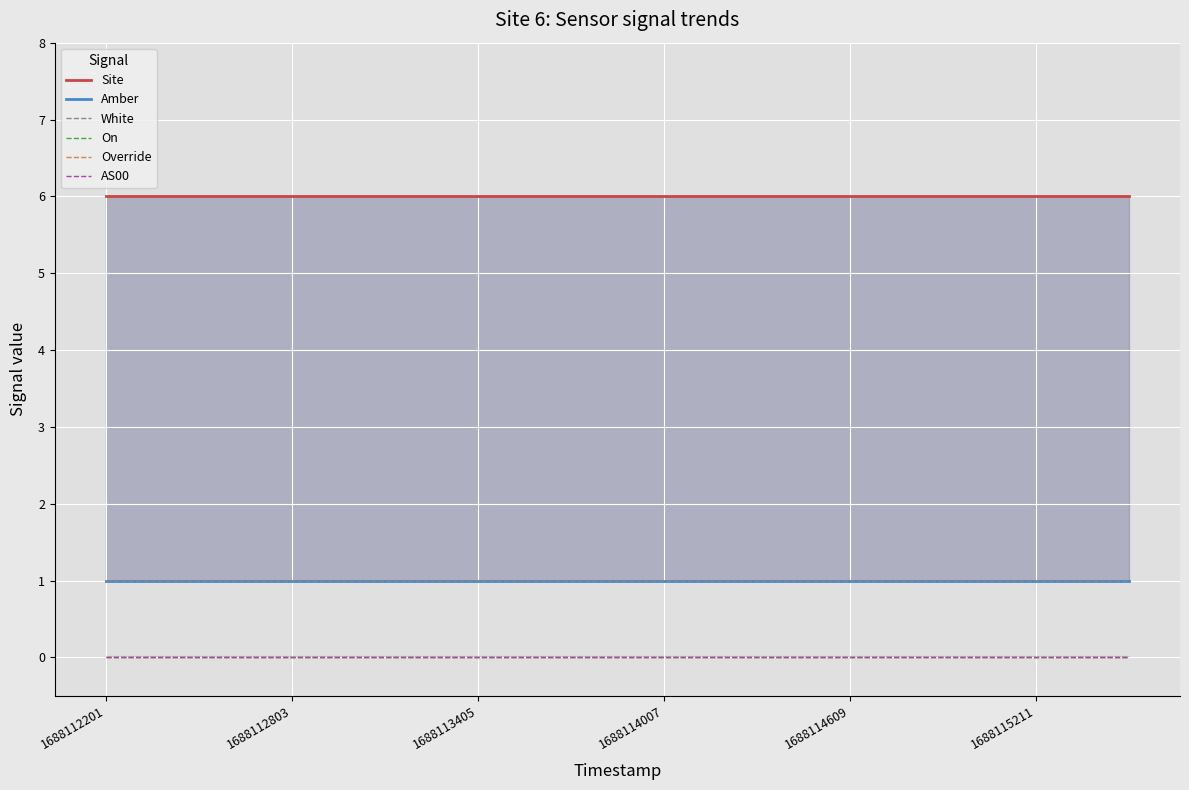

Which category has the highest value across all series?

1688112201